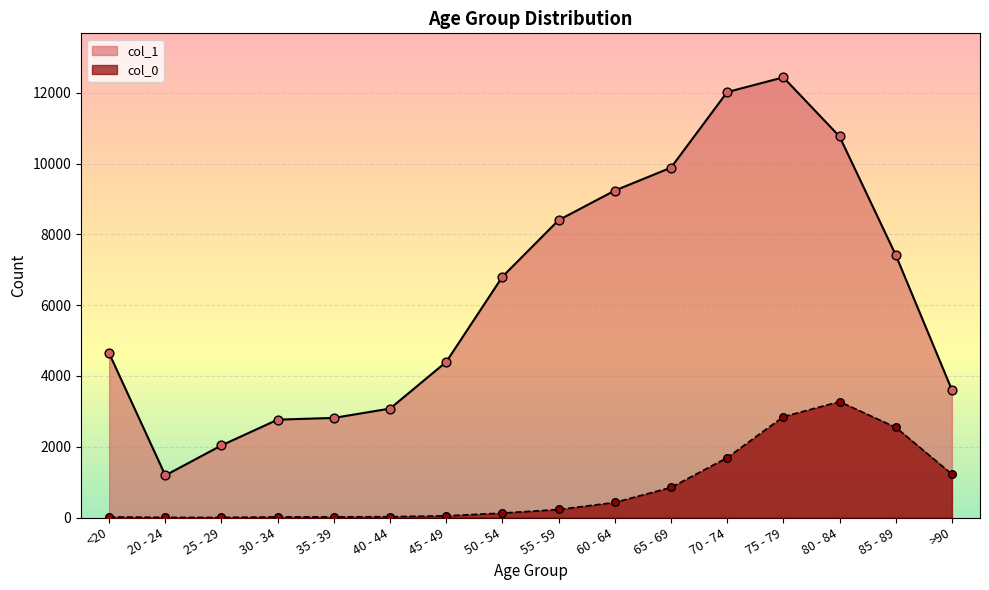

What are all the series names shown in the legend?

col_1, col_0